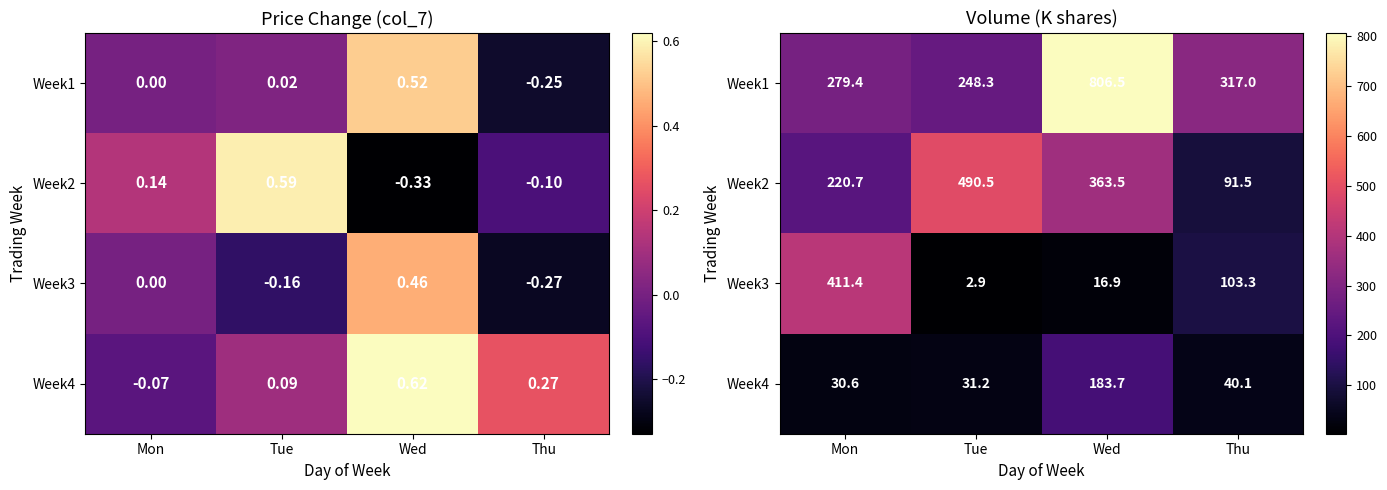

True or false: Week1 has a value of 399.5 at Tue.

False